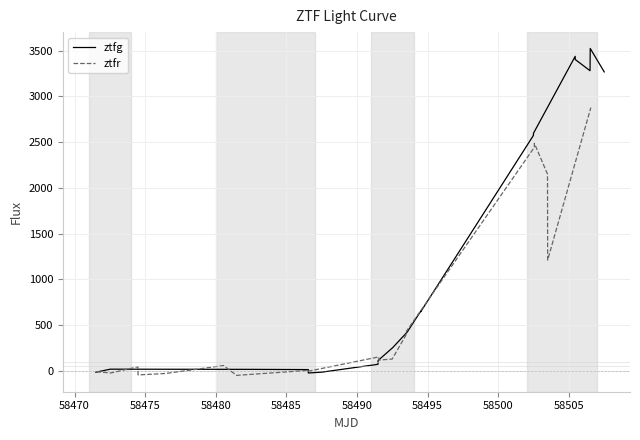

What is the highest value of the ztfr series?

2878.0